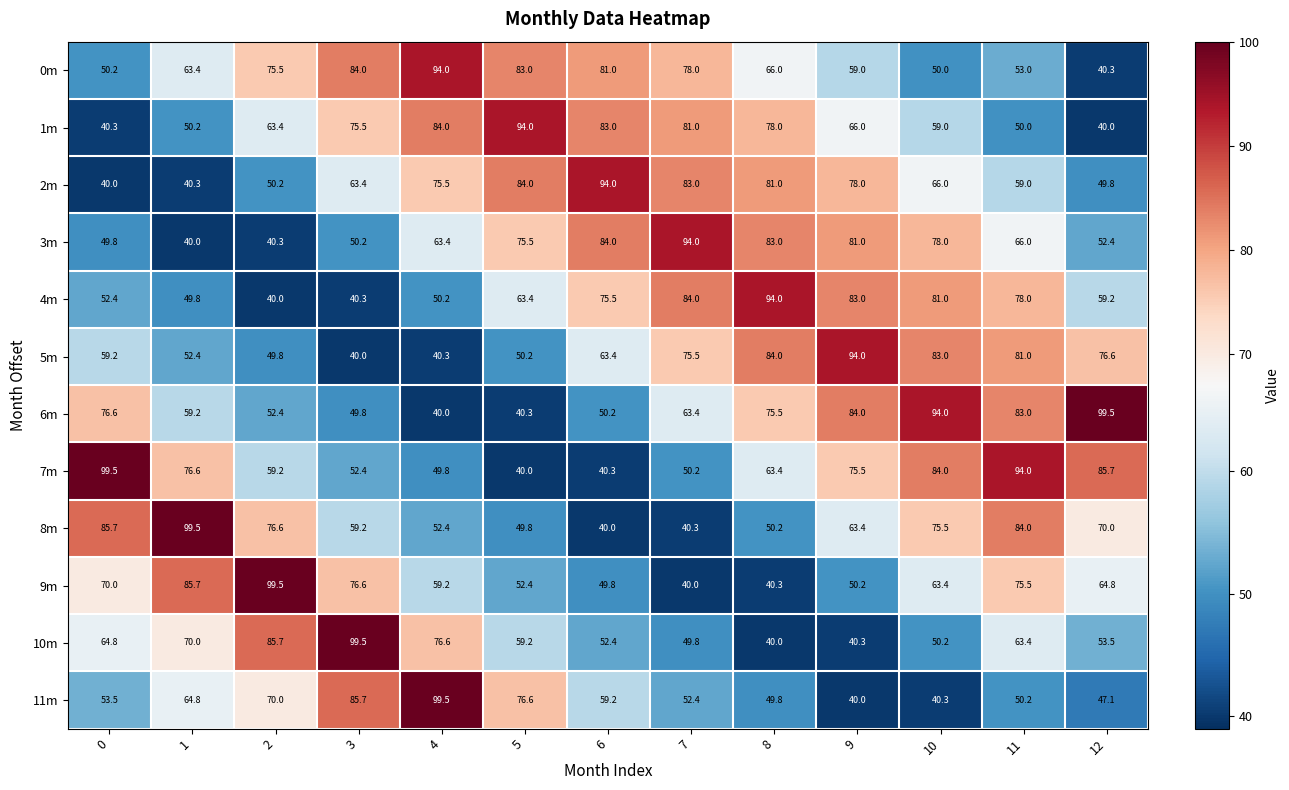

What is the spread (max minus min) of values at 2?

59.5